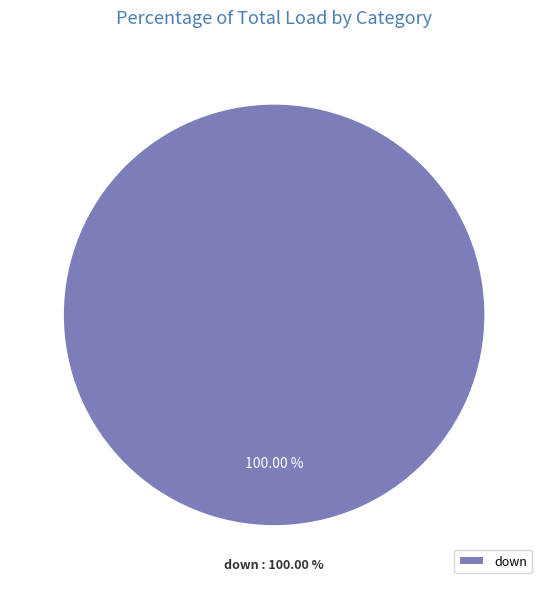

To the nearest percent, what is the combined percentage of down and up?

100%